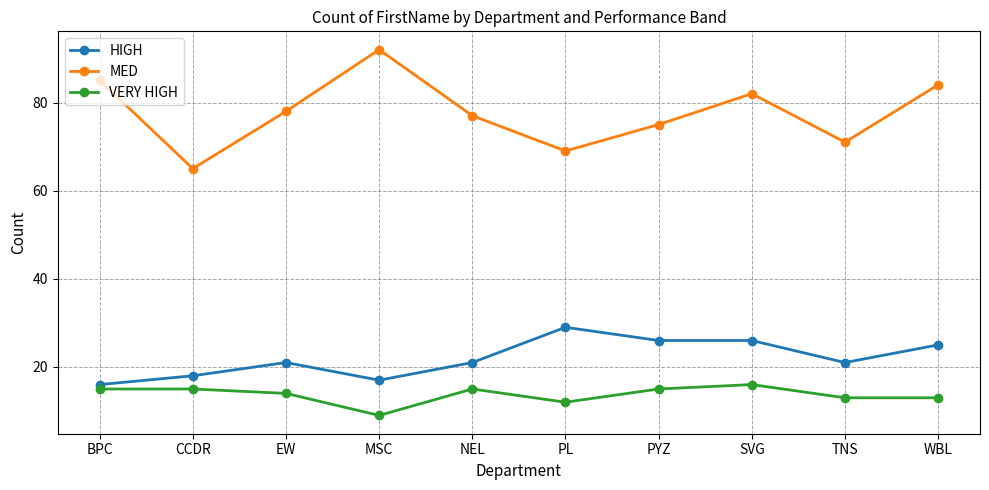

The MED series shows 131 at EW. True or false?

False